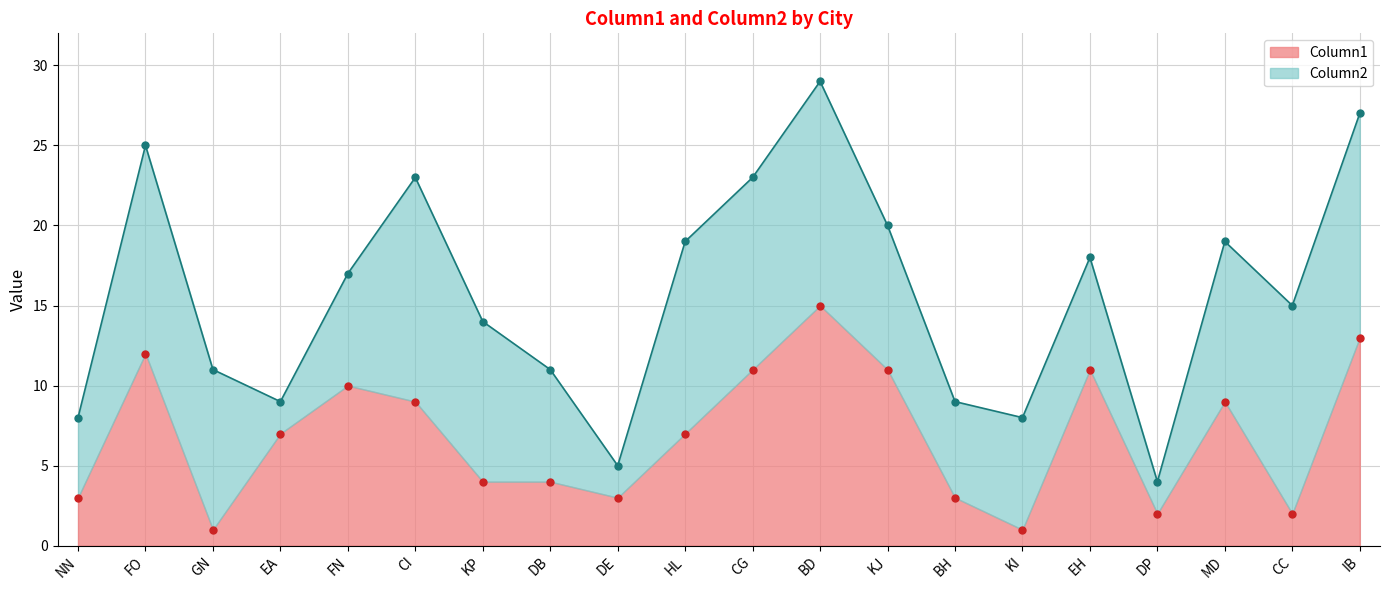

Between KP and CI, which is larger?

CI